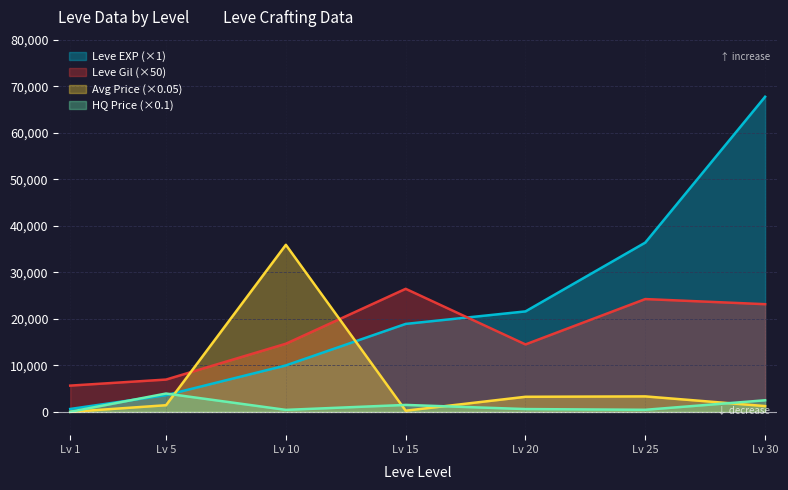

How many lines are shown in the chart?

4